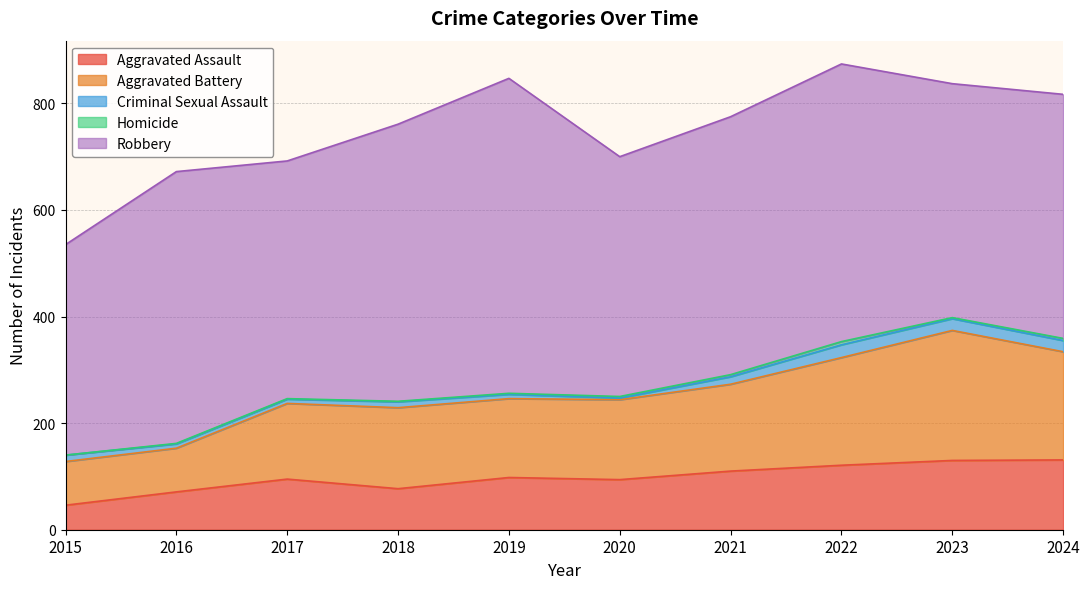

What is the difference between the maximum and second lowest values in the Aggravated Assault series?

60